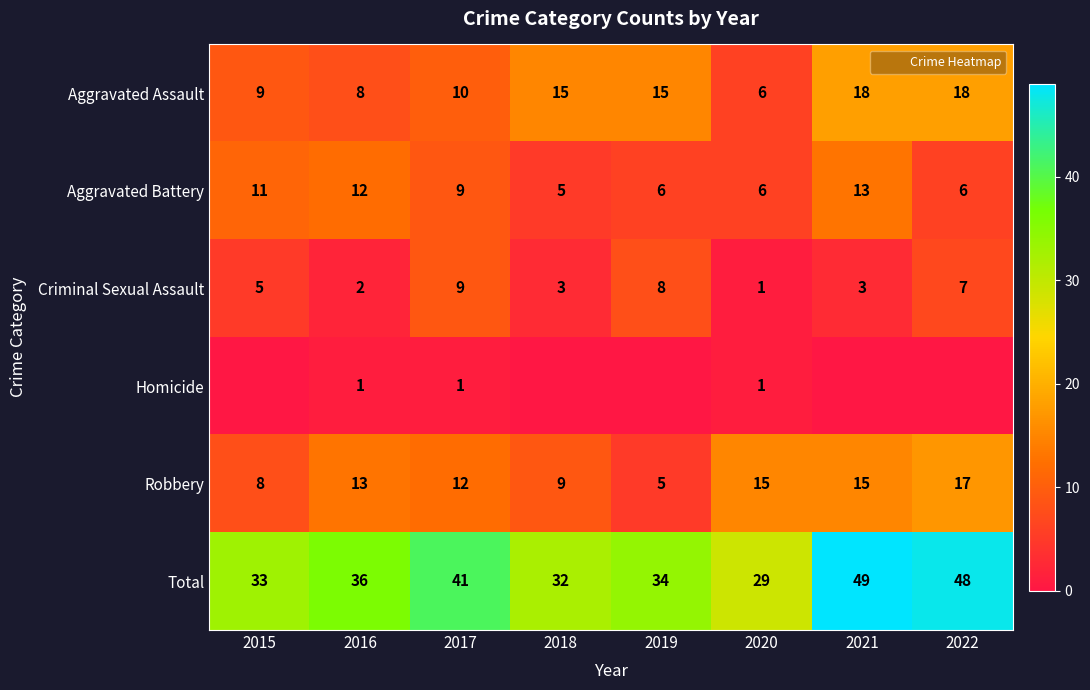

Which has a higher value, 2018 or 2019?

2018